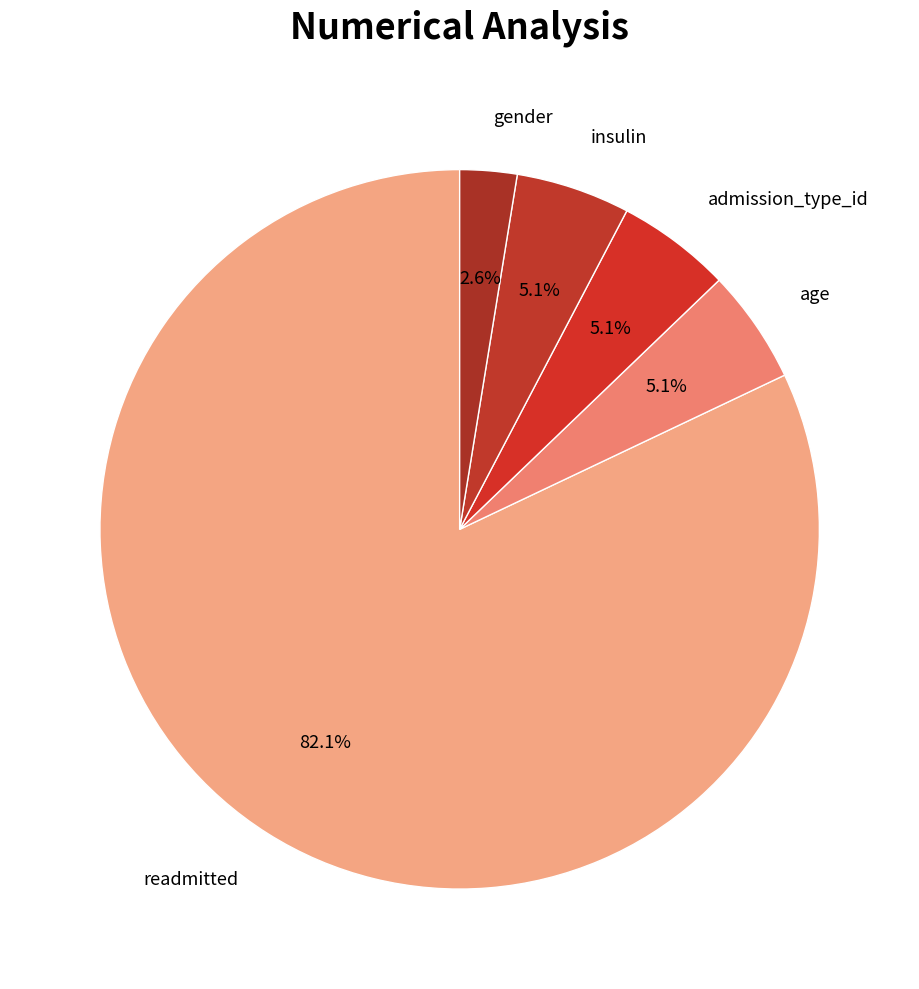

Count the number of slices in the pie.

5